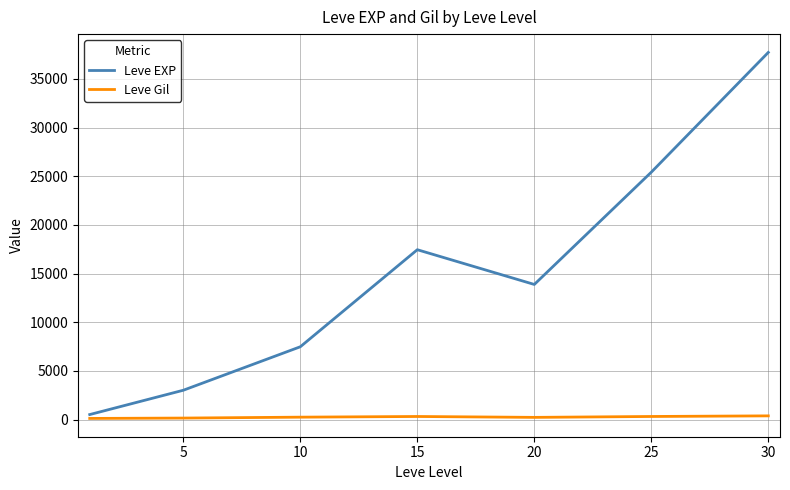

What is the smallest value displayed?

113.0